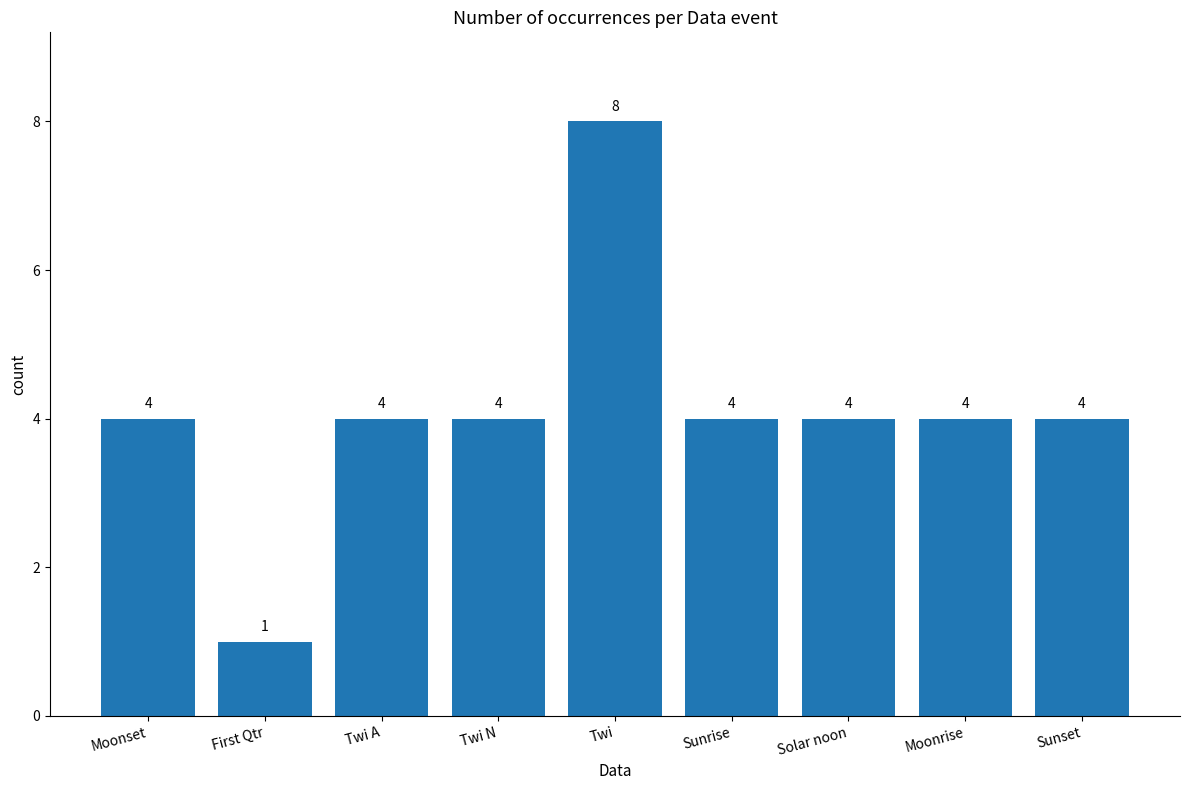

What is the change in value from First Qtr to Solar noon?

+3